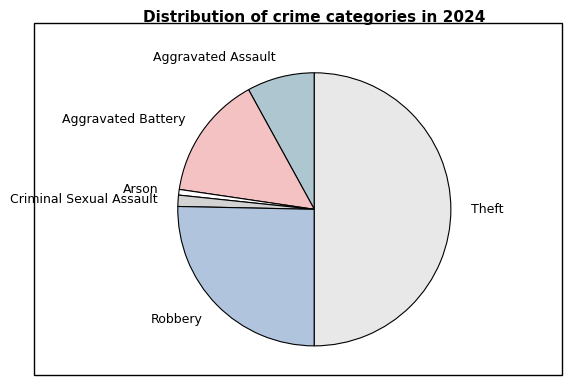

Combined, do Theft and Aggravated Battery account for over 50%?

Yes